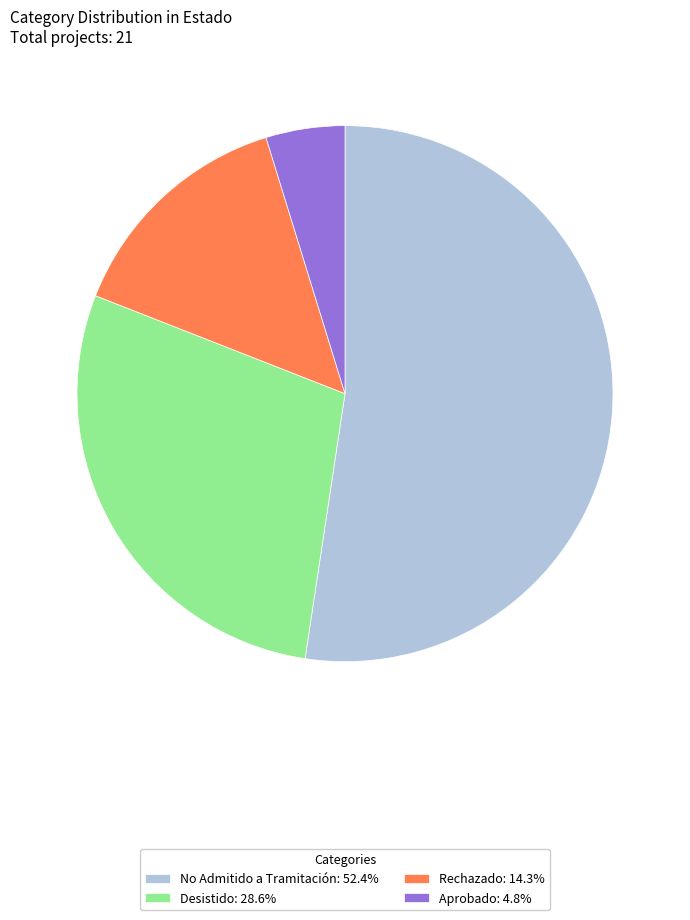

Do Aprobado: 4.8% and Desistido: 28.6% together represent more than half of the pie?

No